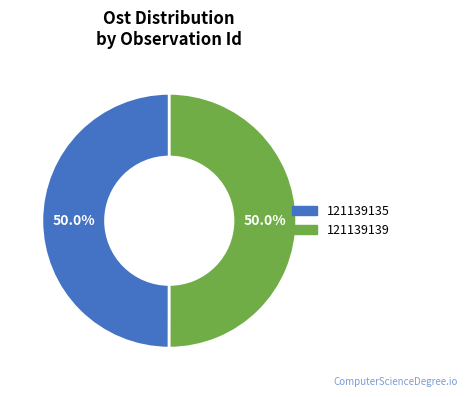

What percentage is the 121139139 slice, to the nearest percent?

50%